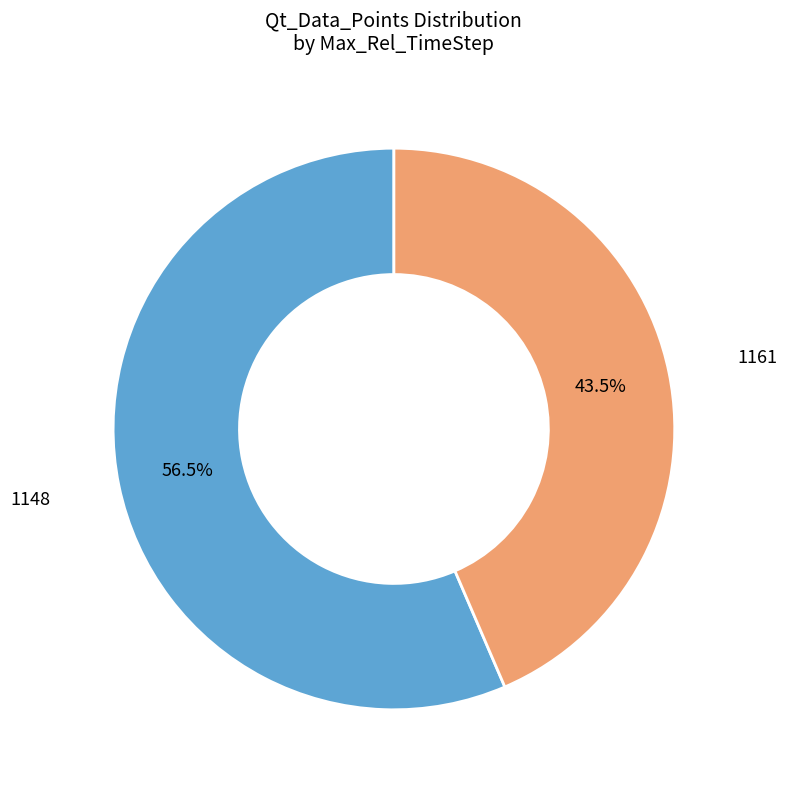

Approximately how many times larger is the value at 1148 compared to 1161?

1.3